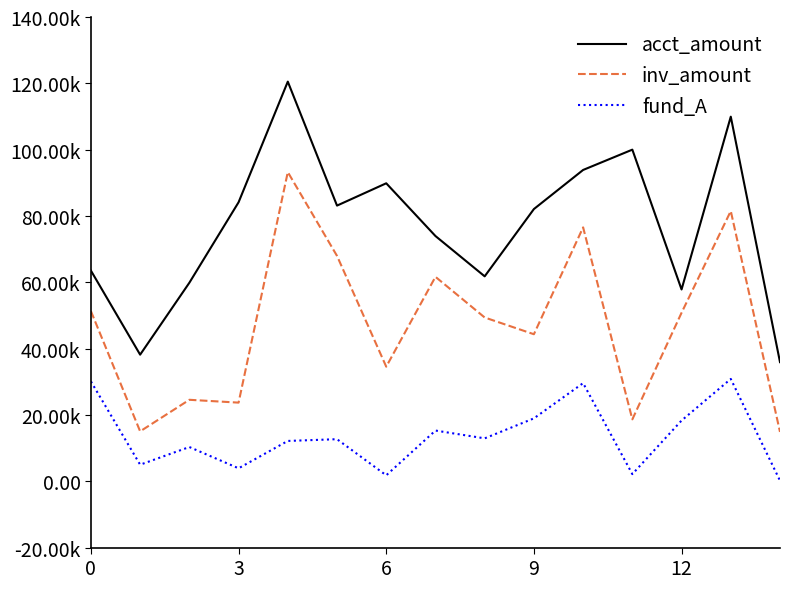

In acct_amount, how many points are higher than both neighbors (excluding endpoints)?

4